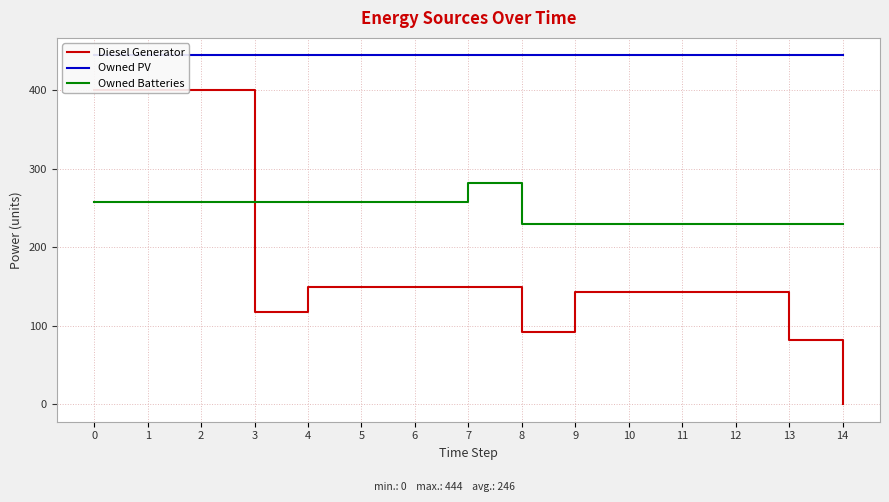

How many lines are shown in the chart?

3